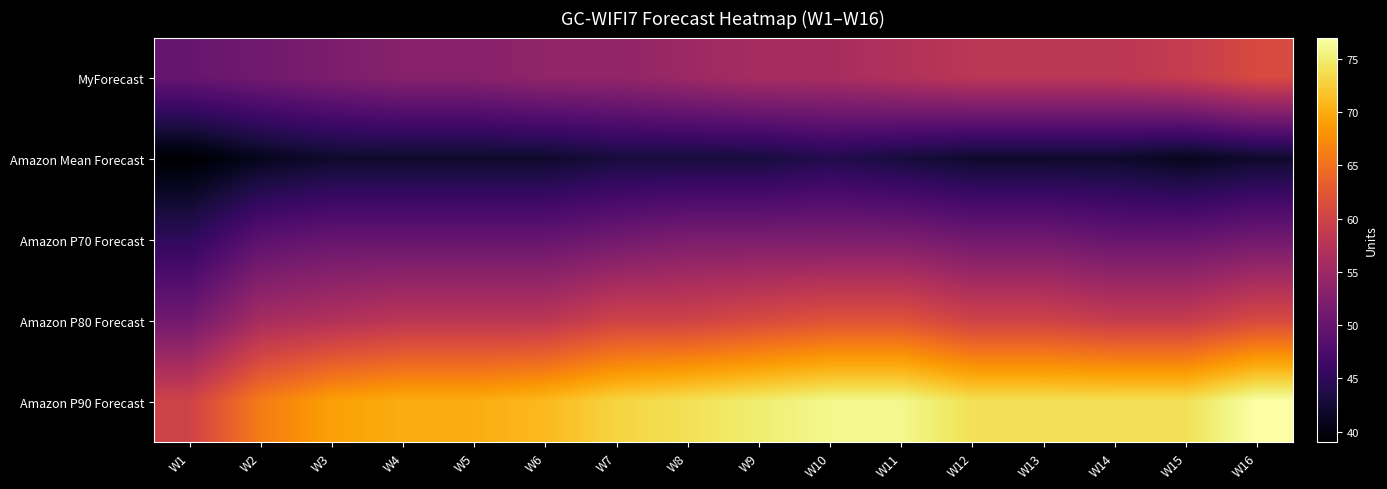

Between W14 and W8, which is larger?

W14